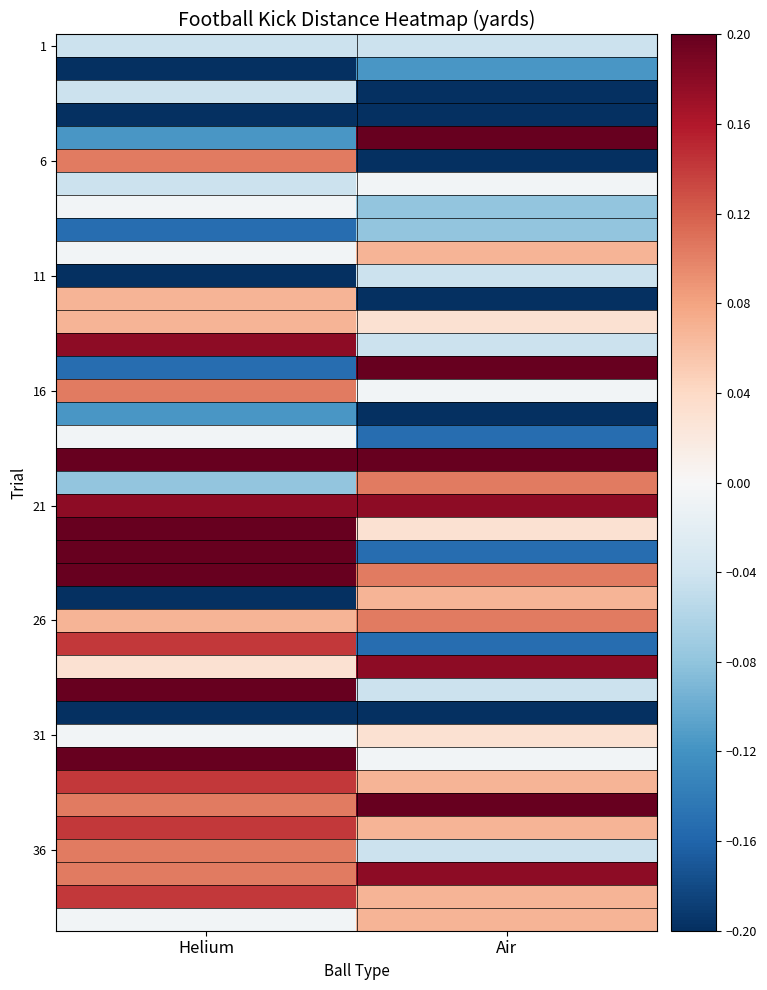

At which category is the sum across all series the highest?

Helium